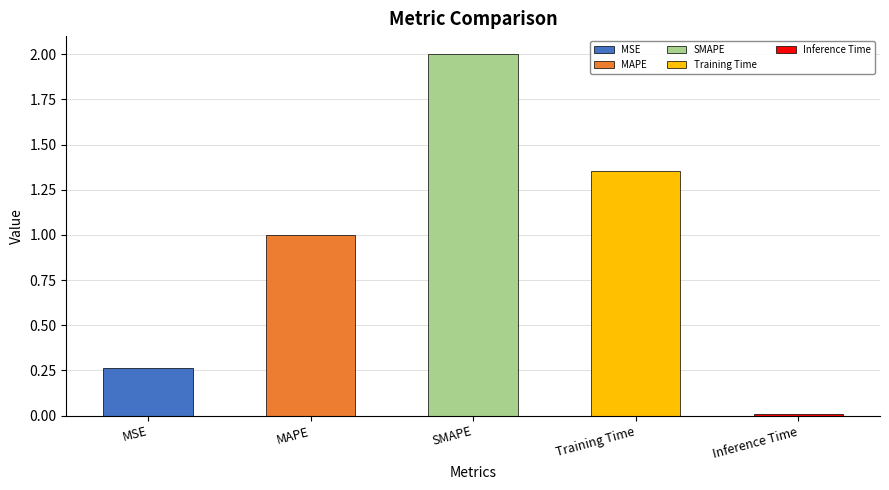

What is the average value?

0.9